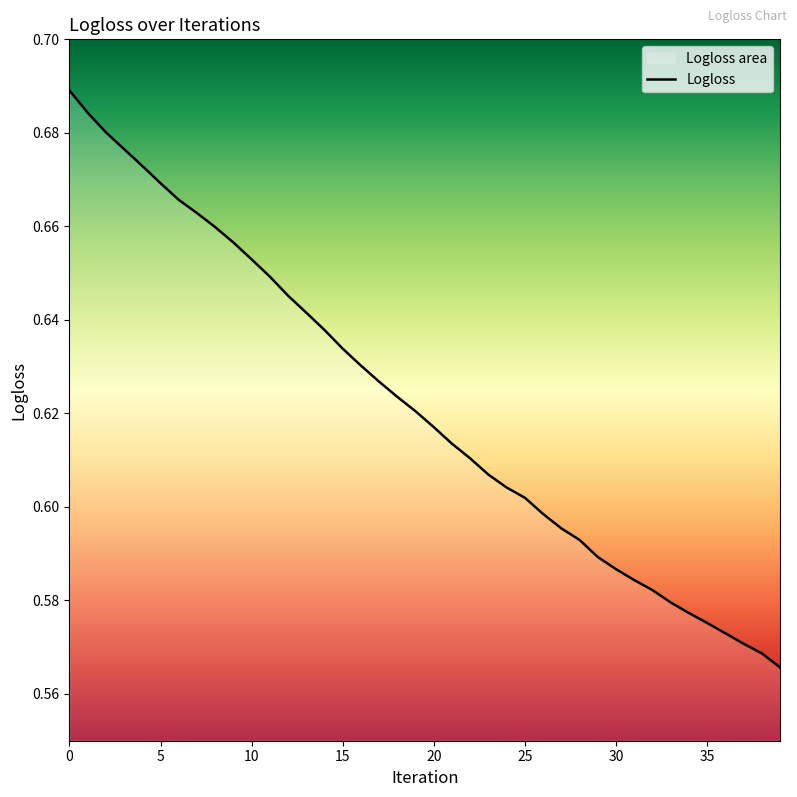

True or false: the data has more than 0 interior local peaks.

False